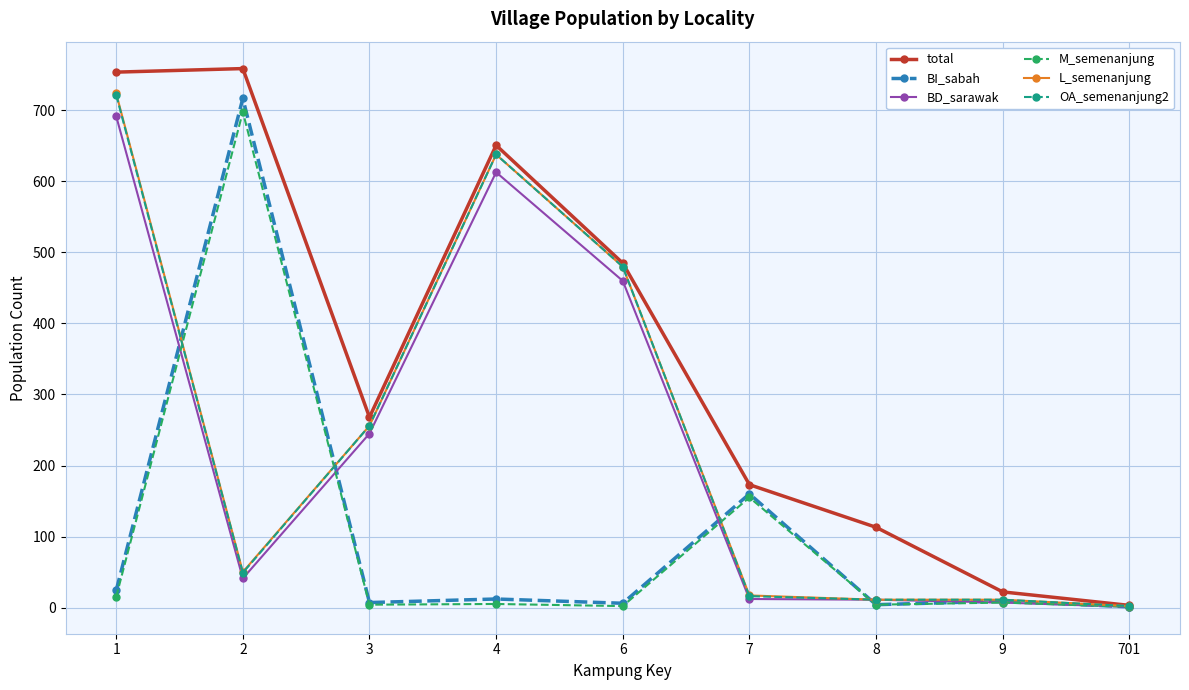

What is the maximum value shown in the chart?

759